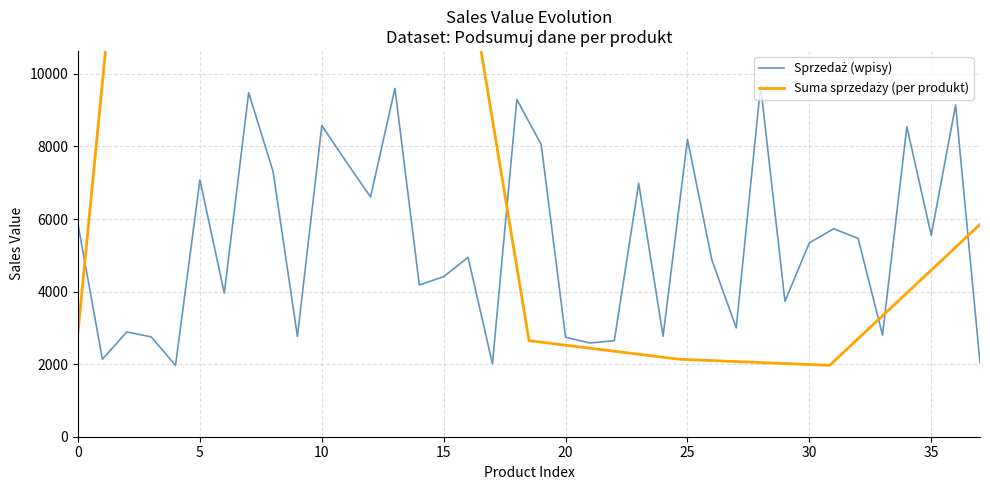

What is the average value of the Sprzedaz per Produkt series?

7625